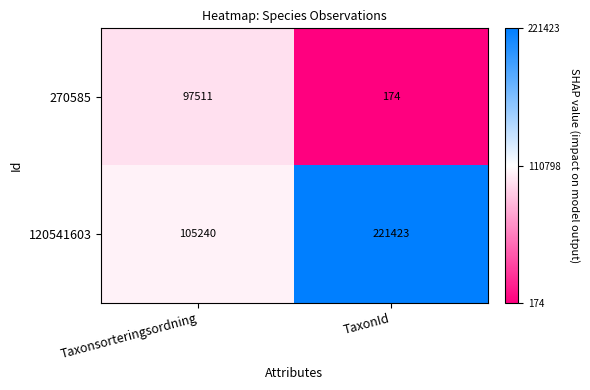

The value of 270585 at TaxonId is 95. True or false?

False